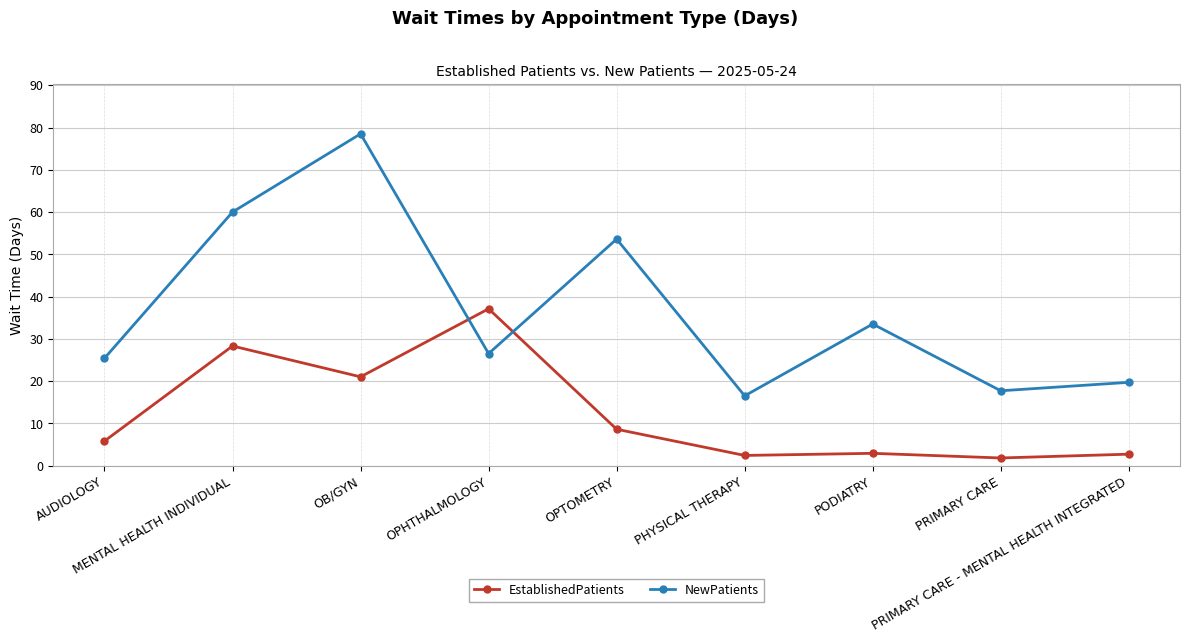

What is the difference between the EstablishedPatients values at OB/GYN and PHYSICAL THERAPY?

18.6